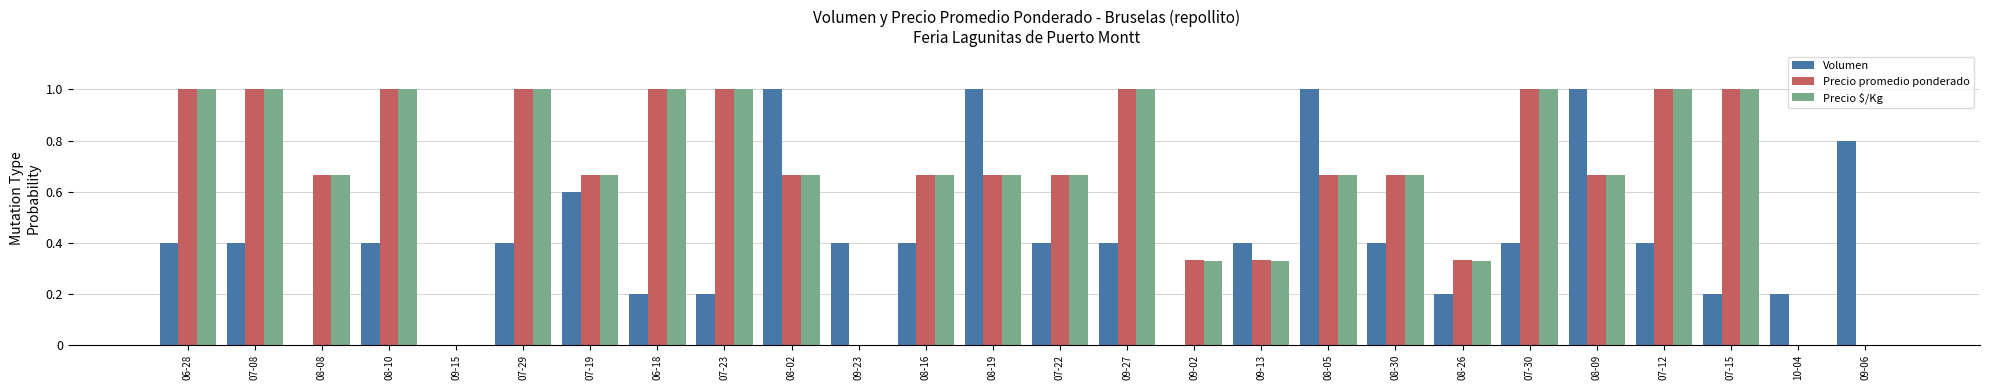

What are all the series names shown in the legend?

Volumen, Precio promedio ponderado, Precio $/Kg